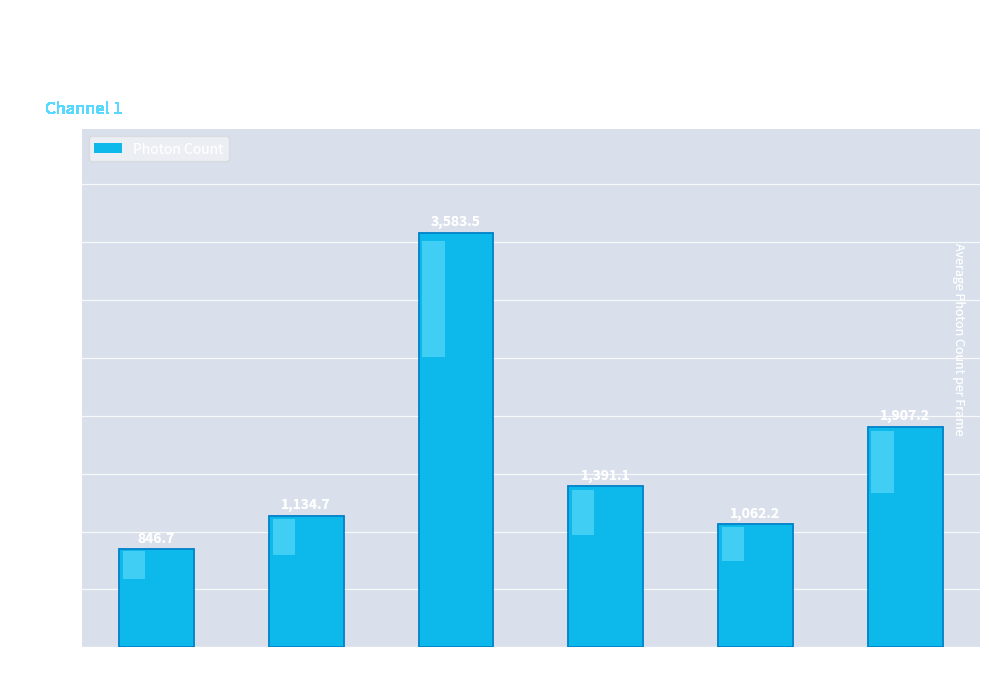

List the labels in order of value, smallest first.

902, 906, 903, 905, 907, 904